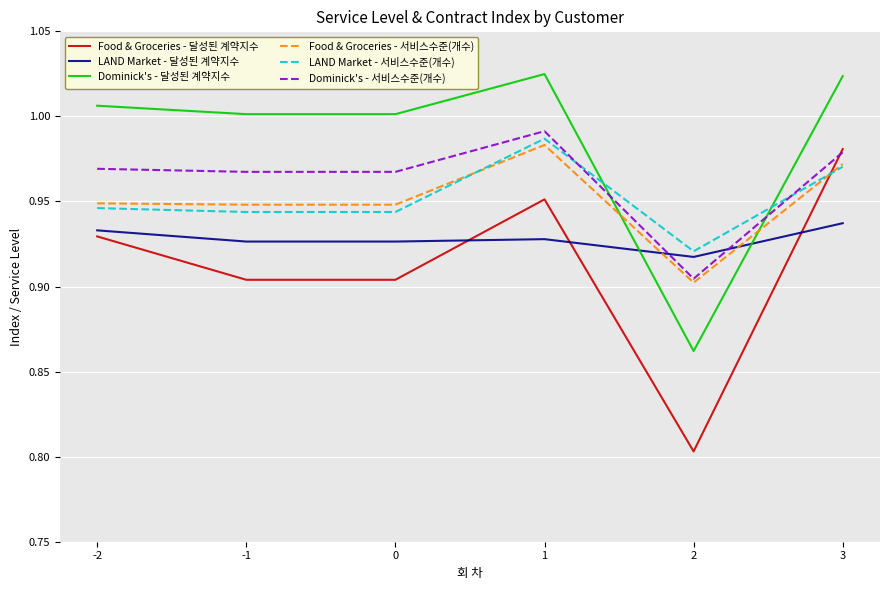

True or false: Food & Groceries - 달성된 계약지수 has more than 0 interior local peaks.

True